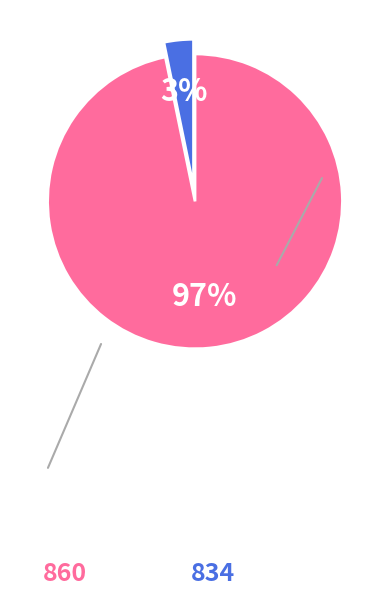

To the nearest percent, what is the combined percentage of 834 and 860?

100%